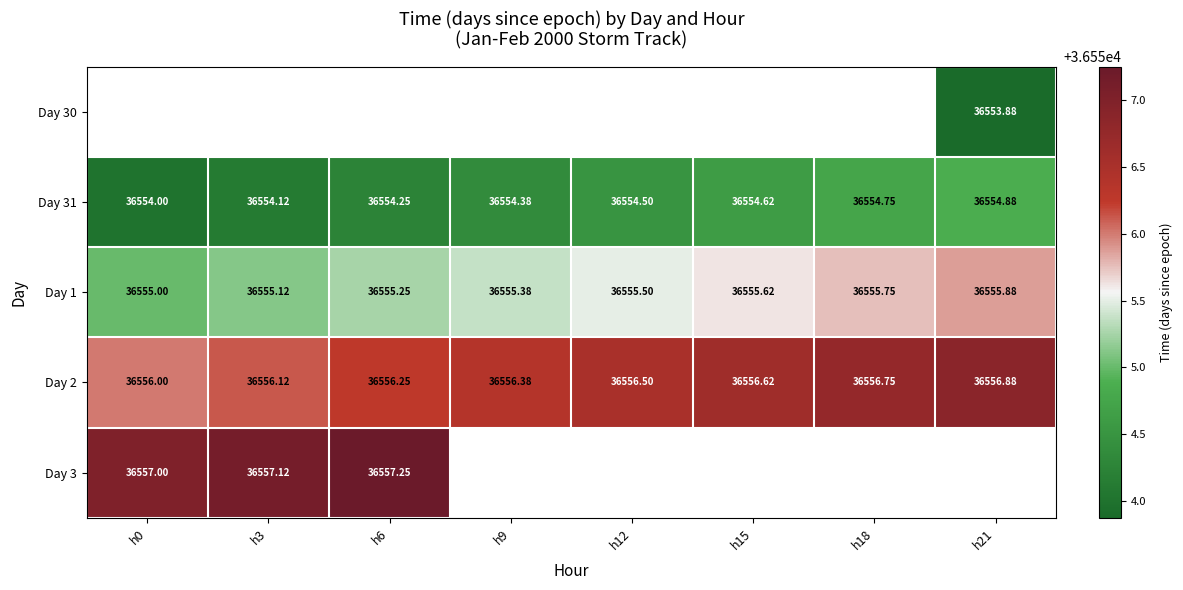

Which series changed the most between h0 and h21?

Day 31